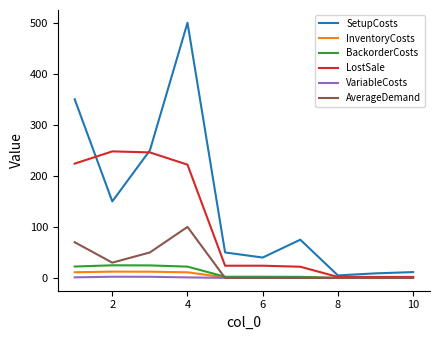

Which series has the largest range (max minus min)?

SetupCosts